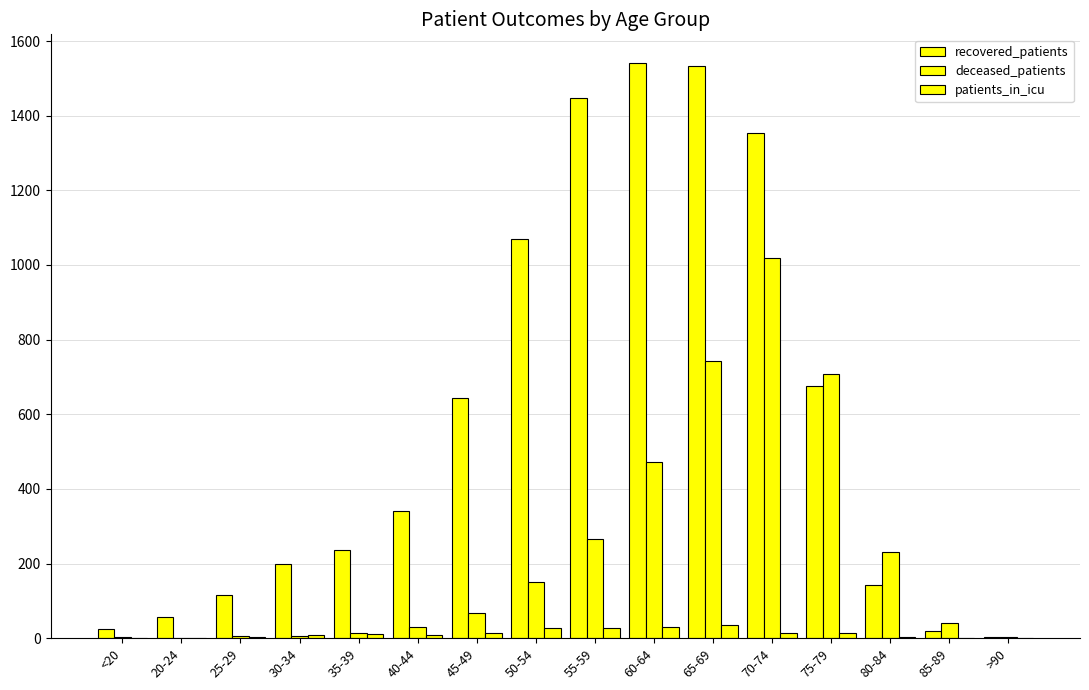

List the series in order of their peak value, highest first.

recovered_patients, deceased_patients, patients_in_icu